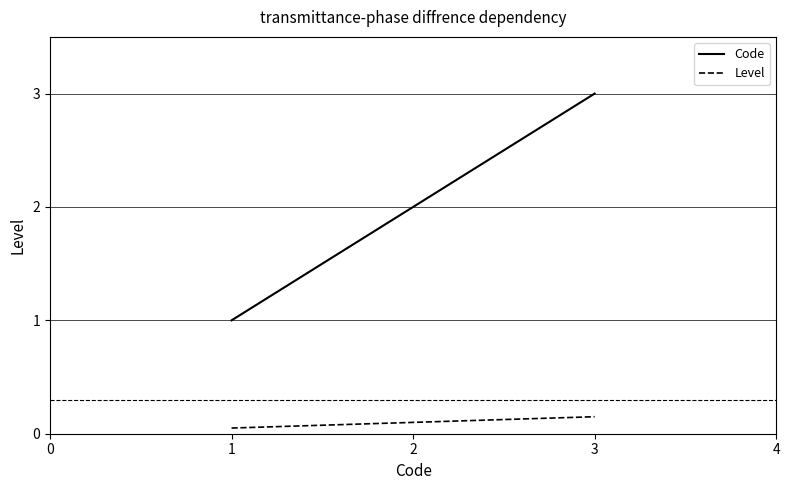

Rank the categories by Code value from highest to lowest.

3, 2, 1